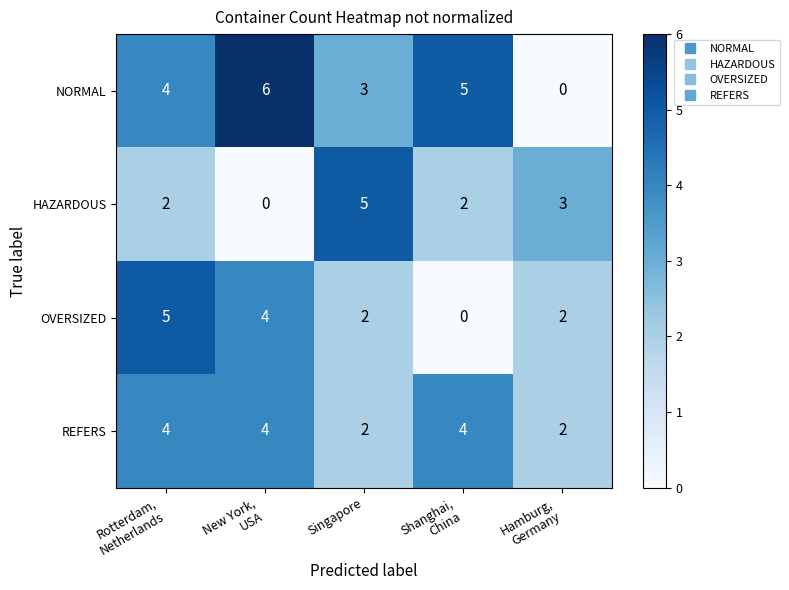

What is the total value across all series at Rotterdam,
Netherlands?

15